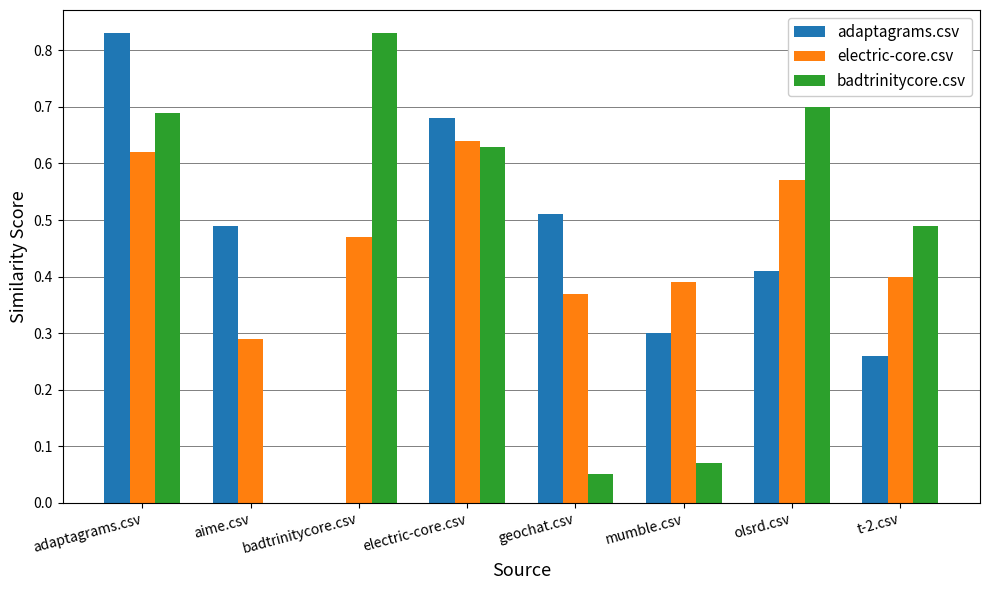

True or false: electric-core.csv has a value of 0.3 at aime.csv.

True